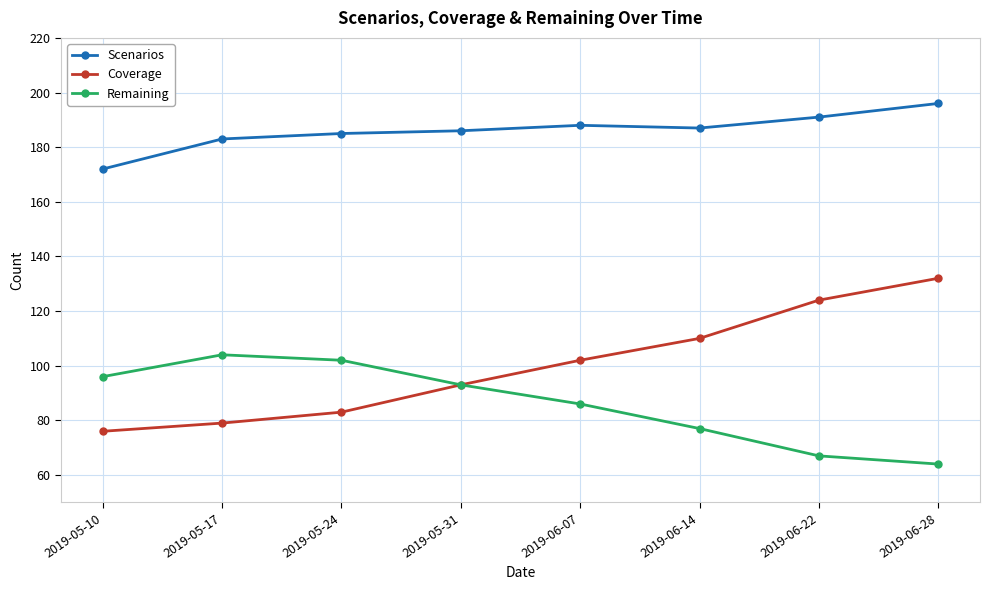

Is the value of Scenarios at 2019-05-31 greater than the value of Coverage at 2019-05-17?

Yes